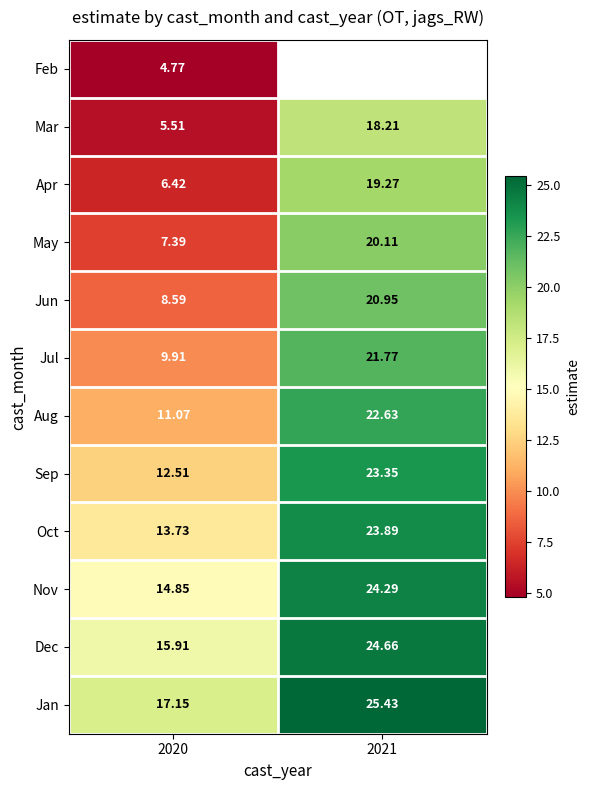

Rank the series by their maximum value, from lowest to highest.

Feb, Mar, Apr, May, Jun, Jul, Aug, Sep, Oct, Nov, Dec, Jan